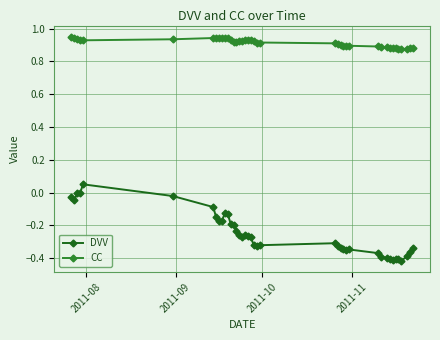

True or false: DVV has more than 2 points higher than both neighbors.

True